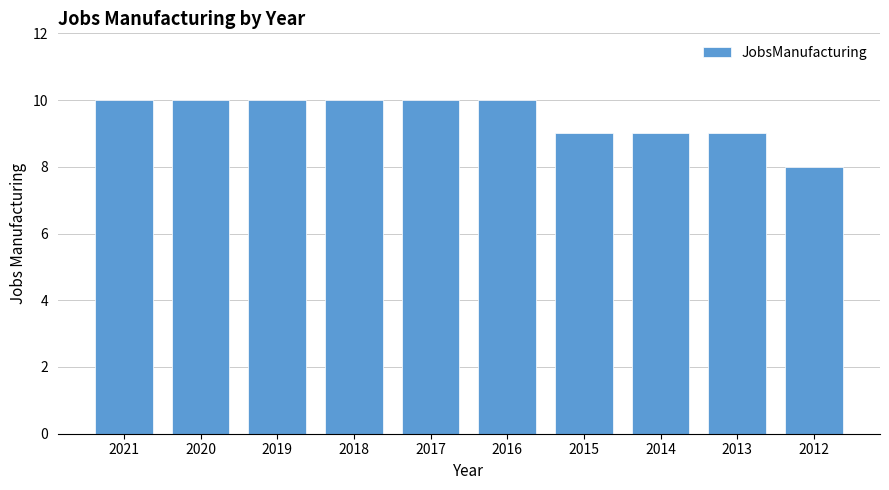

Reading left to right, list all the values displayed in this chart.

2021=10	2020=10	2019=10	2018=10	2017=10	2016=10	2015=9	2014=9	2013=9	2012=8